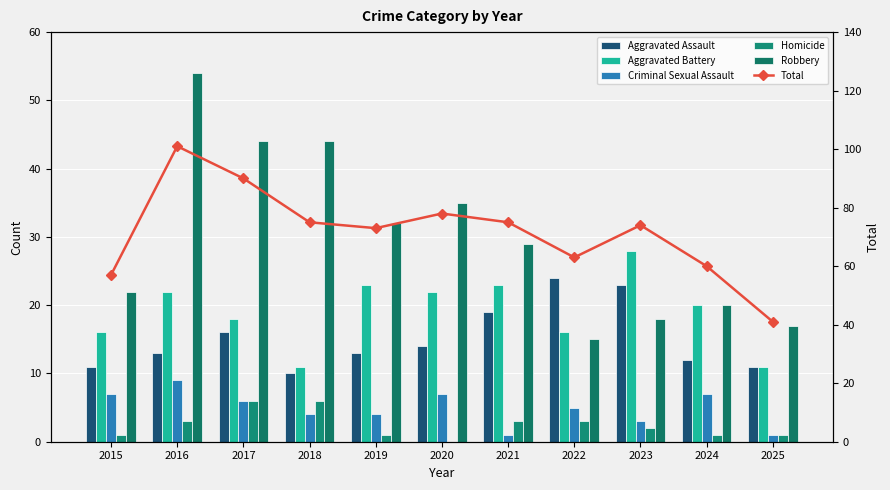

What is the sum of the Homicide values at 2019 and 2025?

2